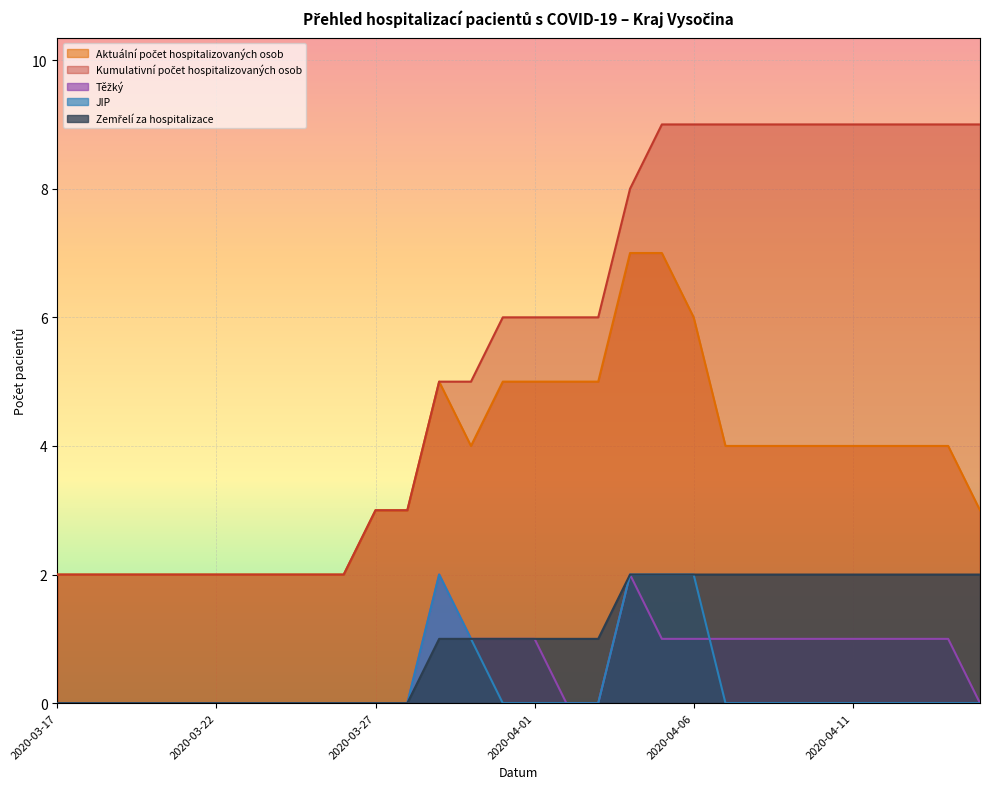

How many lines are shown in the chart?

5